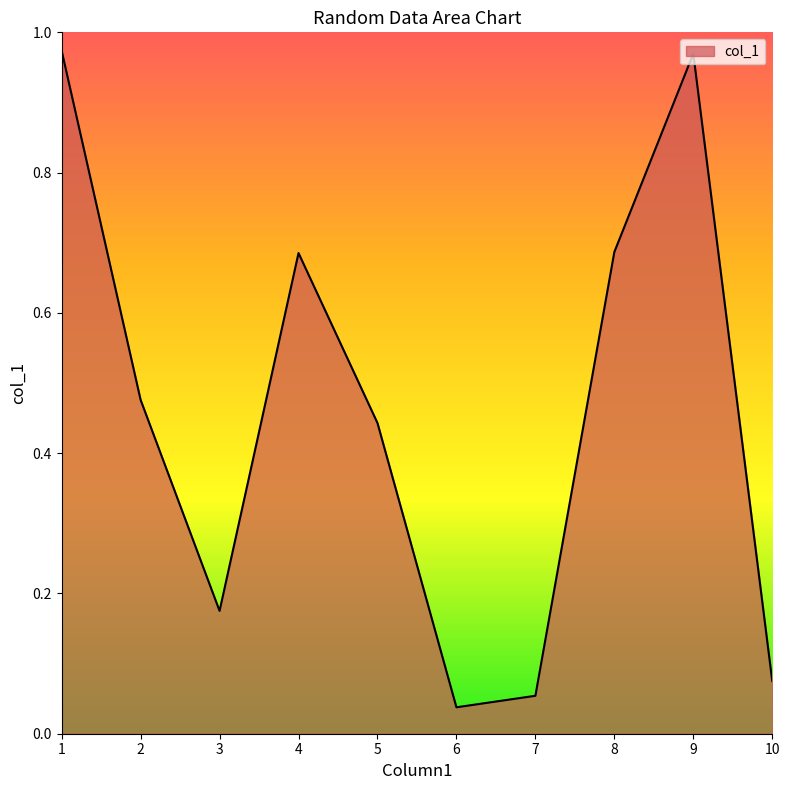

Where is the first local minimum?

3